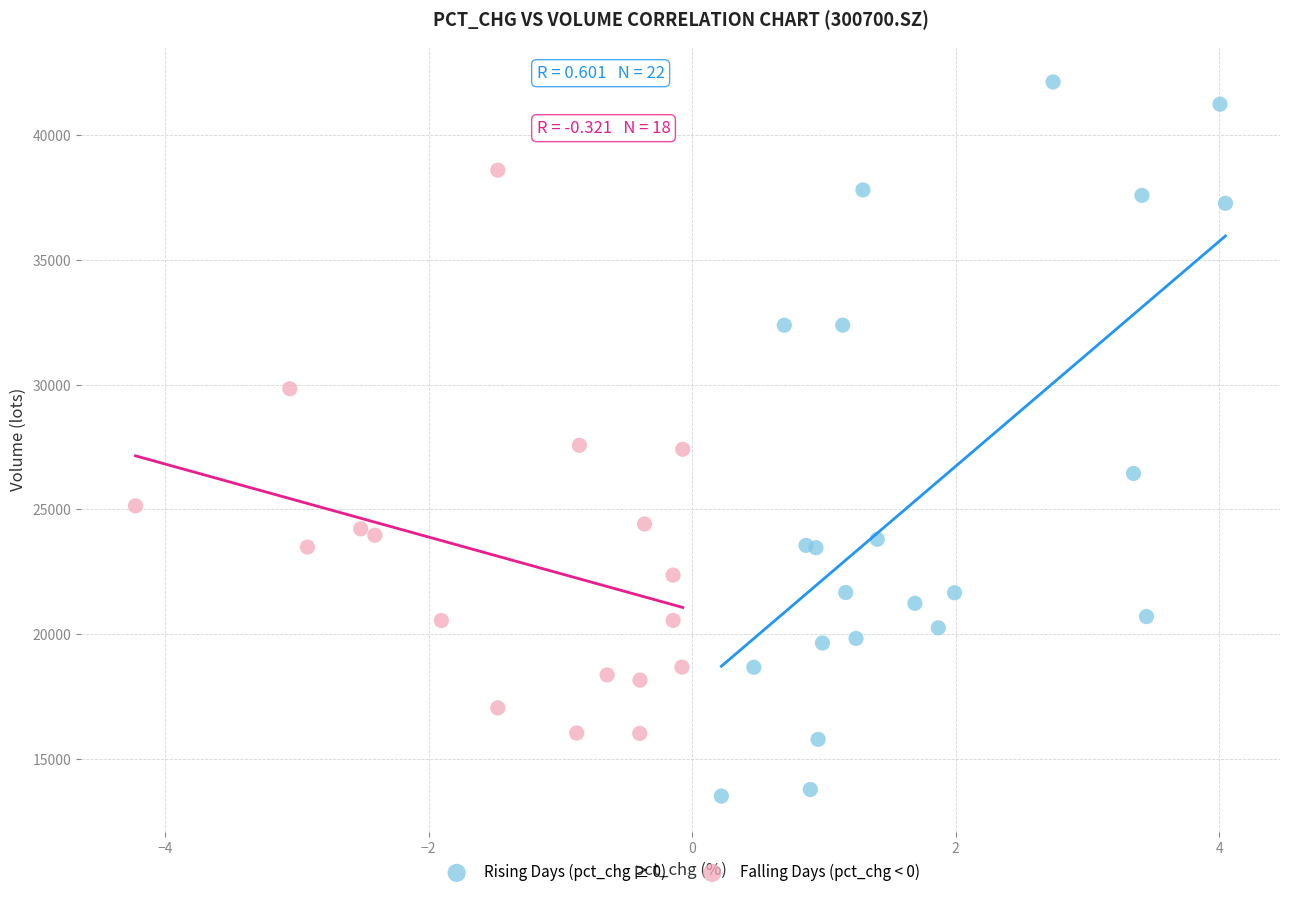

Which series reaches the maximum Y coordinate?

Rising Days (pct_chg ≥ 0)